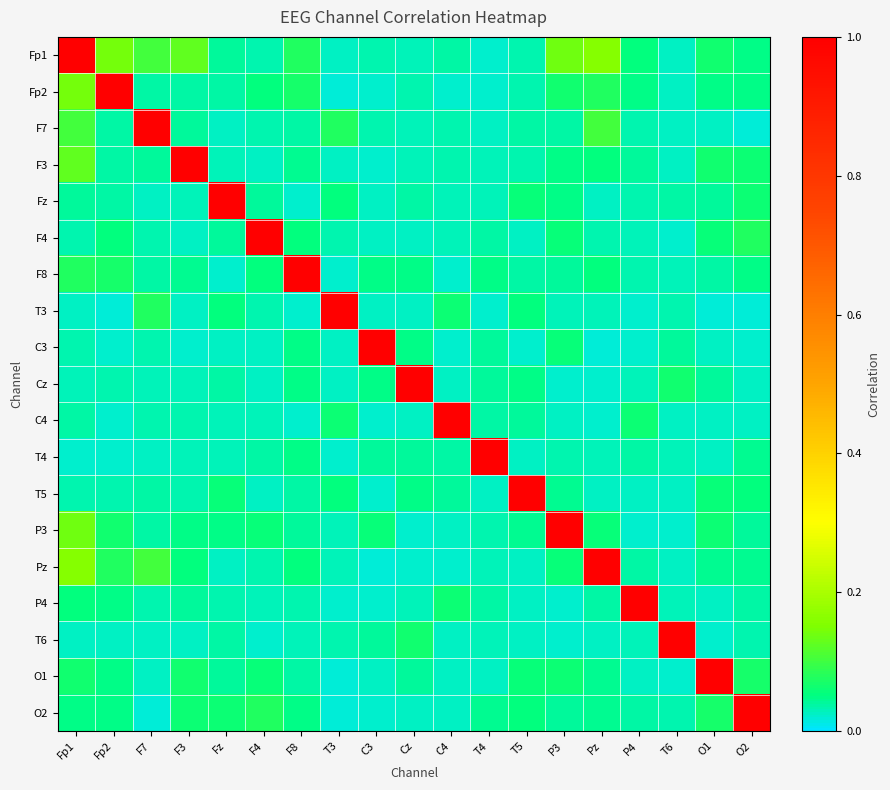

Reading right to left, extract all data points from this chart.

Fp1: O2=0.0	O1=0.1	T6=0.0	P4=0.1	Pz=0.2	P3=0.1	T5=0.0	T4=0.0	C4=0.0	Cz=0.0	C3=0.0	T3=0.0	F8=0.1	F4=0.0	Fz=0.0	F3=0.1	F7=0.1	Fp2=0.1	Fp1=1.0
Fp2: O2=0.0	O1=0.0	T6=0.0	P4=0.0	Pz=0.1	P3=0.1	T5=0.0	T4=0.0	C4=0.0	Cz=0.0	C3=0.0	T3=0.0	F8=0.1	F4=0.1	Fz=0.0	F3=0.0	F7=0.0	Fp2=1.0	Fp1=0.1
F7: O2=0.0	O1=0.0	T6=0.0	P4=0.0	Pz=0.1	P3=0.0	T5=0.0	T4=0.0	C4=0.0	Cz=0.0	C3=0.0	T3=0.1	F8=0.0	F4=0.0	Fz=0.0	F3=0.0	F7=1.0	Fp2=0.0	Fp1=0.1
F3: O2=0.1	O1=0.1	T6=0.0	P4=0.0	Pz=0.1	P3=0.0	T5=0.0	T4=0.0	C4=0.0	Cz=0.0	C3=0.0	T3=0.0	F8=0.0	F4=0.0	Fz=0.0	F3=1.0	F7=0.0	Fp2=0.0	Fp1=0.1
Fz: O2=0.1	O1=0.0	T6=0.0	P4=0.0	Pz=0.0	P3=0.0	T5=0.1	T4=0.0	C4=0.0	Cz=0.0	C3=0.0	T3=0.1	F8=0.0	F4=0.0	Fz=1.0	F3=0.0	F7=0.0	Fp2=0.0	Fp1=0.0
F4: O2=0.1	O1=0.1	T6=0.0	P4=0.0	Pz=0.0	P3=0.1	T5=0.0	T4=0.0	C4=0.0	Cz=0.0	C3=0.0	T3=0.0	F8=0.1	F4=1.0	Fz=0.0	F3=0.0	F7=0.0	Fp2=0.1	Fp1=0.0
F8: O2=0.0	O1=0.0	T6=0.0	P4=0.0	Pz=0.1	P3=0.0	T5=0.0	T4=0.0	C4=0.0	Cz=0.1	C3=0.0	T3=0.0	F8=1.0	F4=0.1	Fz=0.0	F3=0.0	F7=0.0	Fp2=0.1	Fp1=0.1
T3: O2=0.0	O1=0.0	T6=0.0	P4=0.0	Pz=0.0	P3=0.0	T5=0.1	T4=0.0	C4=0.1	Cz=0.0	C3=0.0	T3=1.0	F8=0.0	F4=0.0	Fz=0.1	F3=0.0	F7=0.1	Fp2=0.0	Fp1=0.0
C3: O2=0.0	O1=0.0	T6=0.0	P4=0.0	Pz=0.0	P3=0.1	T5=0.0	T4=0.0	C4=0.0	Cz=0.0	C3=1.0	T3=0.0	F8=0.0	F4=0.0	Fz=0.0	F3=0.0	F7=0.0	Fp2=0.0	Fp1=0.0
Cz: O2=0.0	O1=0.0	T6=0.1	P4=0.0	Pz=0.0	P3=0.0	T5=0.0	T4=0.0	C4=0.0	Cz=1.0	C3=0.0	T3=0.0	F8=0.1	F4=0.0	Fz=0.0	F3=0.0	F7=0.0	Fp2=0.0	Fp1=0.0
C4: O2=0.0	O1=0.0	T6=0.0	P4=0.1	Pz=0.0	P3=0.0	T5=0.0	T4=0.0	C4=1.0	Cz=0.0	C3=0.0	T3=0.1	F8=0.0	F4=0.0	Fz=0.0	F3=0.0	F7=0.0	Fp2=0.0	Fp1=0.0
T4: O2=0.0	O1=0.0	T6=0.0	P4=0.0	Pz=0.0	P3=0.0	T5=0.0	T4=1.0	C4=0.0	Cz=0.0	C3=0.0	T3=0.0	F8=0.0	F4=0.0	Fz=0.0	F3=0.0	F7=0.0	Fp2=0.0	Fp1=0.0
T5: O2=0.1	O1=0.1	T6=0.0	P4=0.0	Pz=0.0	P3=0.0	T5=1.0	T4=0.0	C4=0.0	Cz=0.0	C3=0.0	T3=0.1	F8=0.0	F4=0.0	Fz=0.1	F3=0.0	F7=0.0	Fp2=0.0	Fp1=0.0
P3: O2=0.0	O1=0.1	T6=0.0	P4=0.0	Pz=0.1	P3=1.0	T5=0.0	T4=0.0	C4=0.0	Cz=0.0	C3=0.1	T3=0.0	F8=0.0	F4=0.1	Fz=0.0	F3=0.0	F7=0.0	Fp2=0.1	Fp1=0.1
Pz: O2=0.0	O1=0.0	T6=0.0	P4=0.0	Pz=1.0	P3=0.1	T5=0.0	T4=0.0	C4=0.0	Cz=0.0	C3=0.0	T3=0.0	F8=0.1	F4=0.0	Fz=0.0	F3=0.1	F7=0.1	Fp2=0.1	Fp1=0.2
P4: O2=0.0	O1=0.0	T6=0.0	P4=1.0	Pz=0.0	P3=0.0	T5=0.0	T4=0.0	C4=0.1	Cz=0.0	C3=0.0	T3=0.0	F8=0.0	F4=0.0	Fz=0.0	F3=0.0	F7=0.0	Fp2=0.0	Fp1=0.1
T6: O2=0.0	O1=0.0	T6=1.0	P4=0.0	Pz=0.0	P3=0.0	T5=0.0	T4=0.0	C4=0.0	Cz=0.1	C3=0.0	T3=0.0	F8=0.0	F4=0.0	Fz=0.0	F3=0.0	F7=0.0	Fp2=0.0	Fp1=0.0
O1: O2=0.1	O1=1.0	T6=0.0	P4=0.0	Pz=0.0	P3=0.1	T5=0.1	T4=0.0	C4=0.0	Cz=0.0	C3=0.0	T3=0.0	F8=0.0	F4=0.1	Fz=0.0	F3=0.1	F7=0.0	Fp2=0.0	Fp1=0.1
O2: O2=1.0	O1=0.1	T6=0.0	P4=0.0	Pz=0.0	P3=0.0	T5=0.1	T4=0.0	C4=0.0	Cz=0.0	C3=0.0	T3=0.0	F8=0.0	F4=0.1	Fz=0.1	F3=0.1	F7=0.0	Fp2=0.0	Fp1=0.0